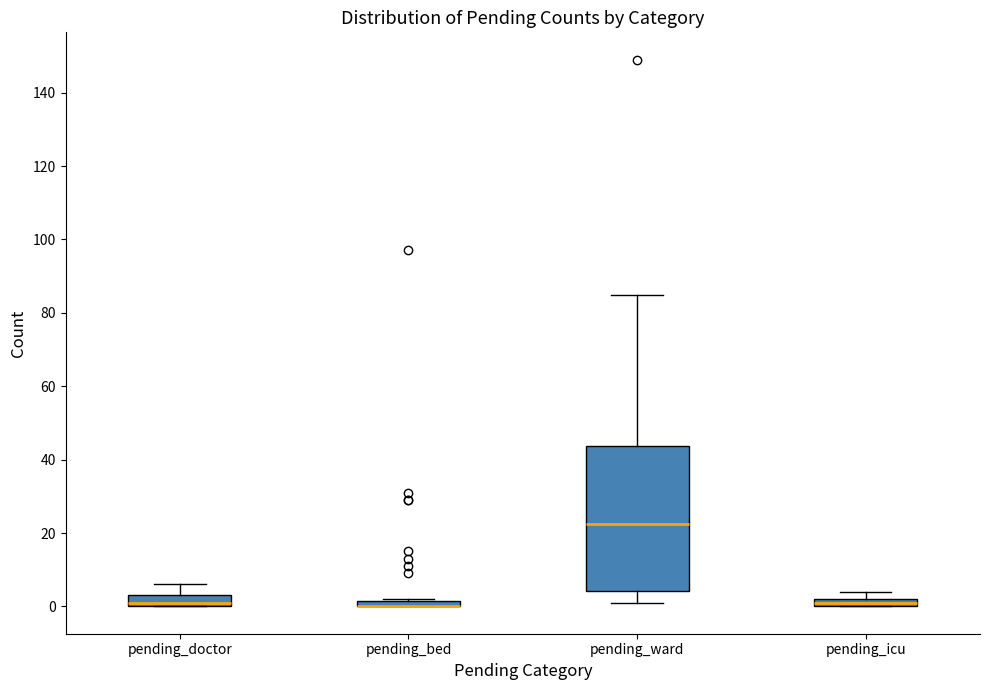

Where is the upper edge of the box for pending_icu on the y-axis? The values are not printed on the chart, so give them approximately, as read against the axis.

2